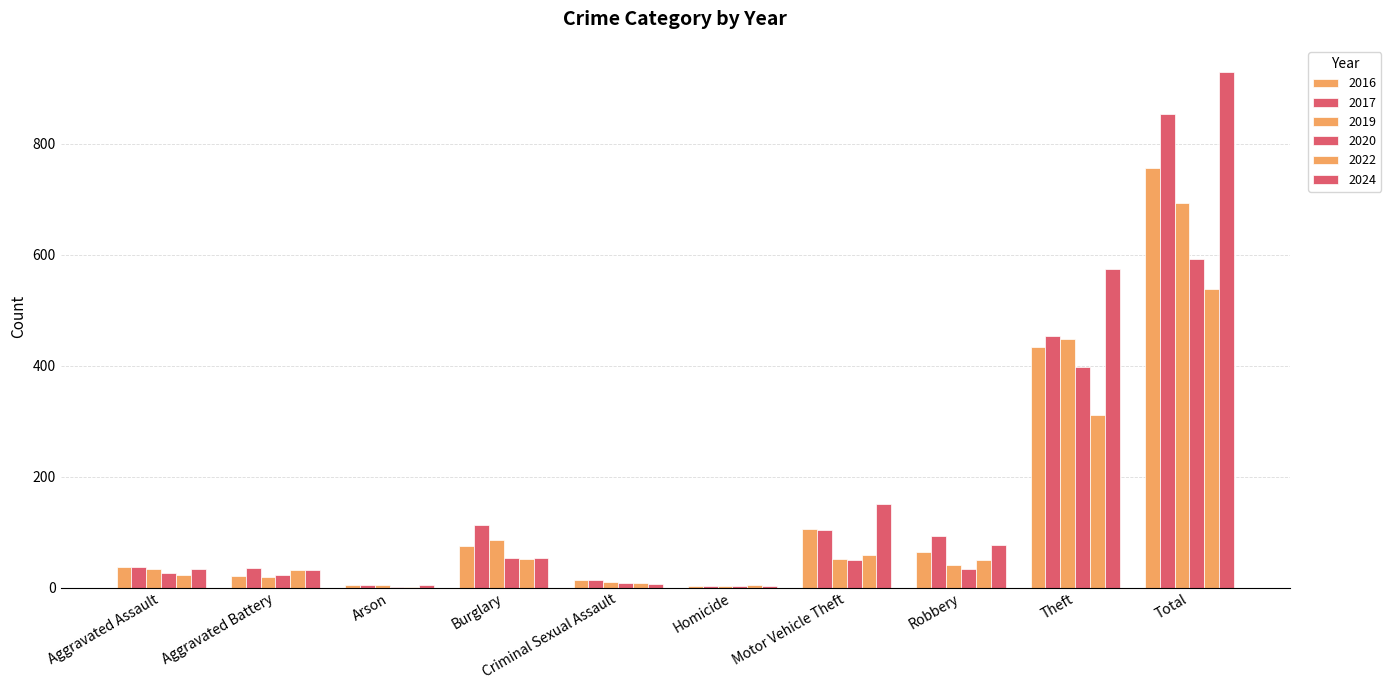

Between Homicide and Arson, which is larger?

Arson